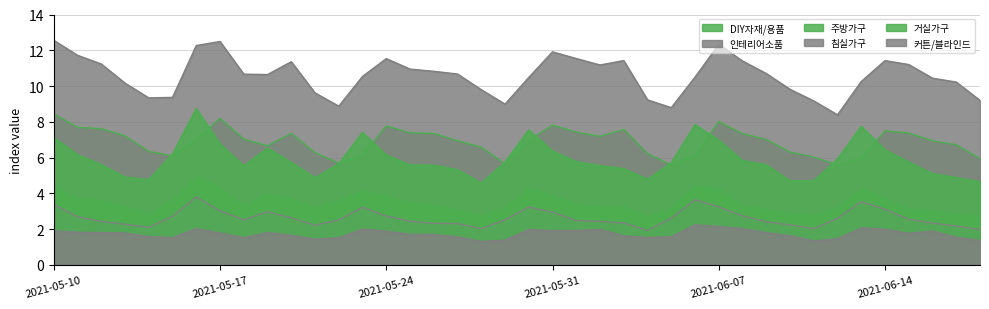

Which series changed the most between 2021-05-23 and 2021-05-26?

거실가구